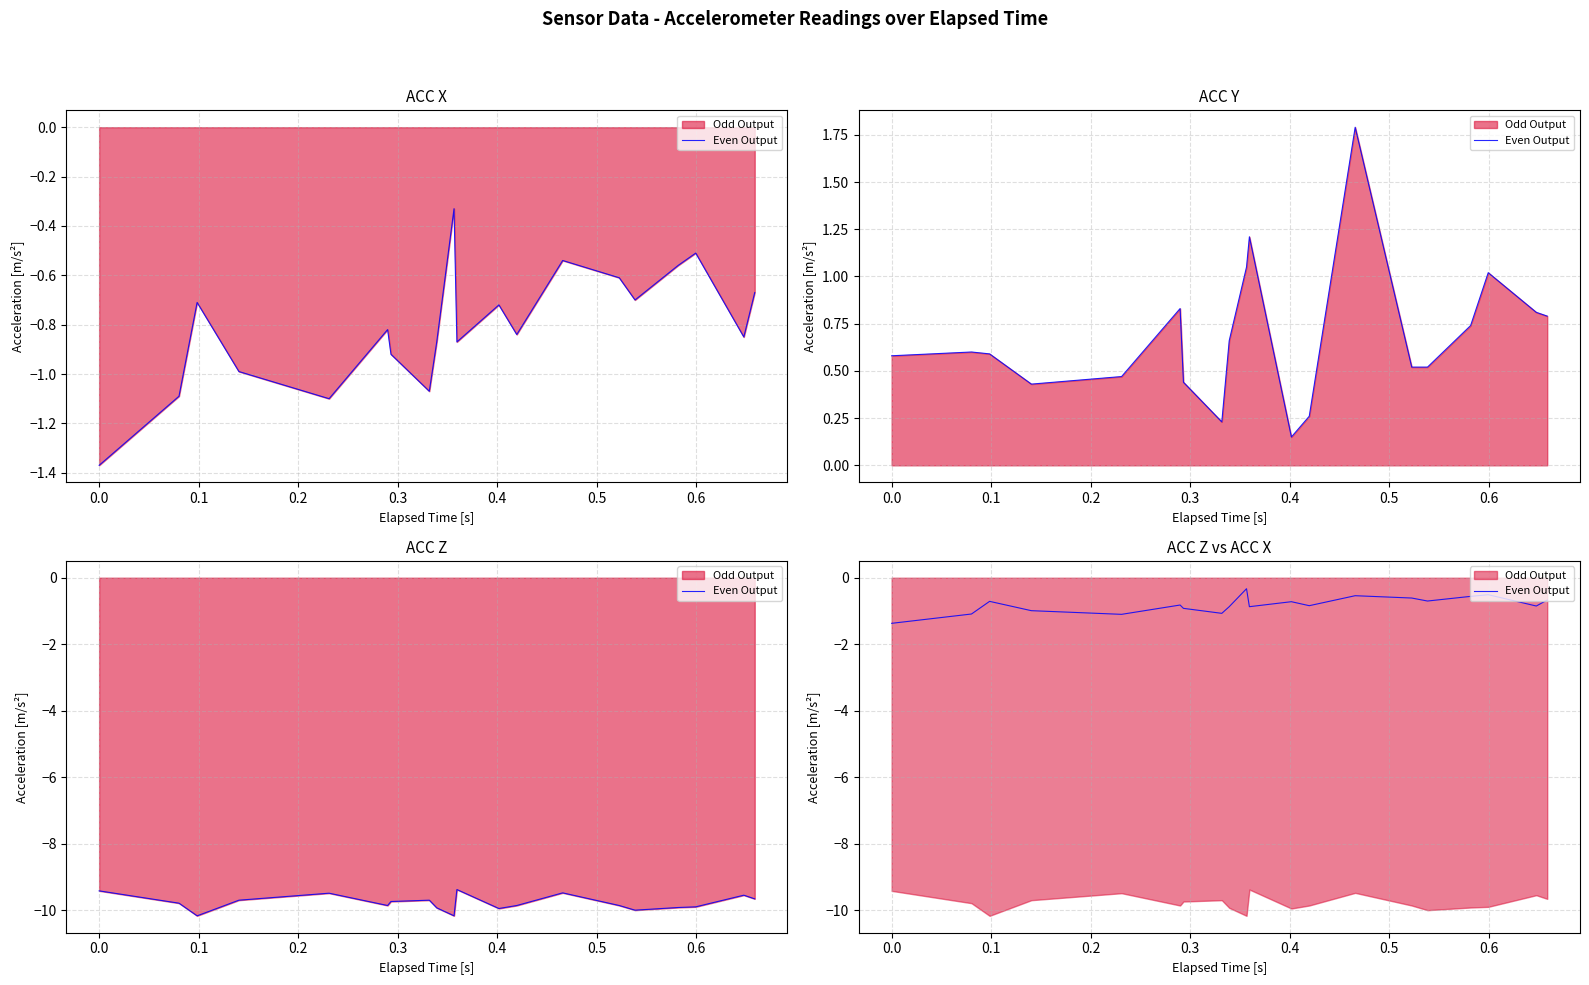

True or false: there are more than 2 points higher than both neighbors.

False